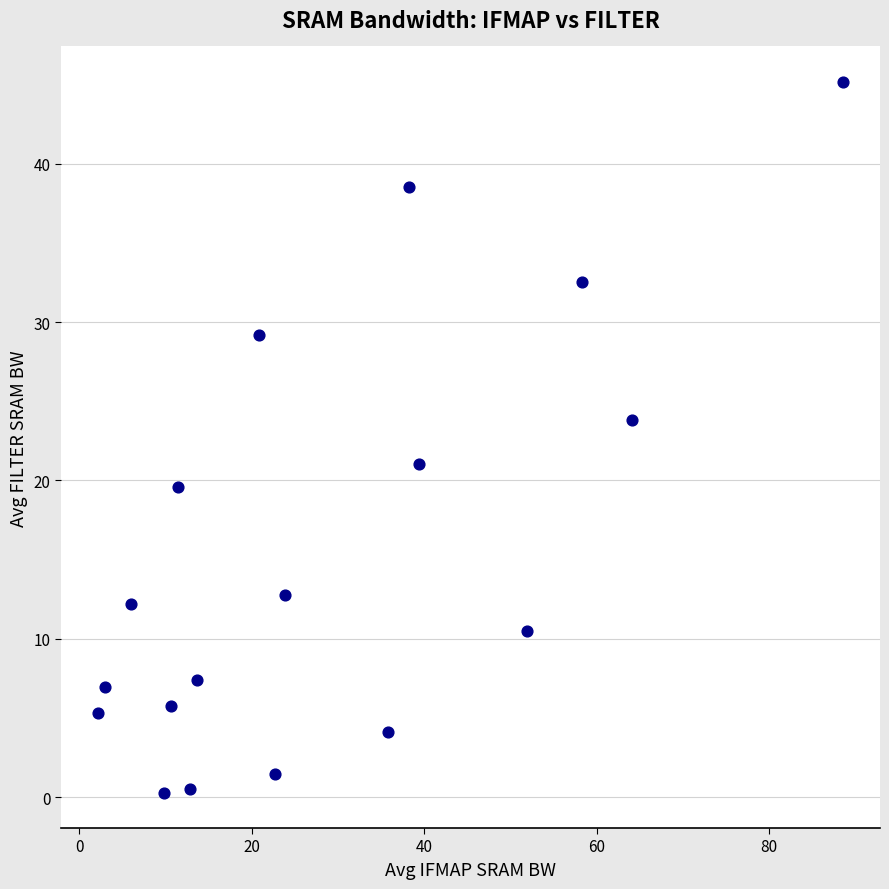

What is the range of Y values (max minus min)?

44.8